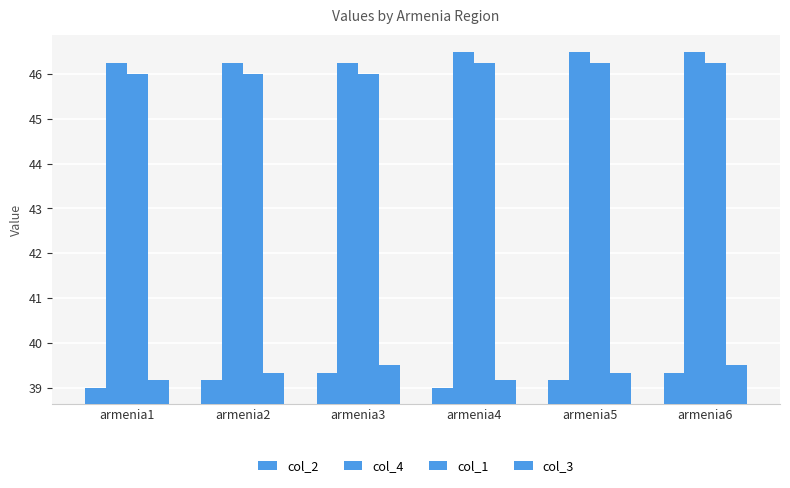

What is the difference between the second highest and second lowest values in the col_3 series?

0.3